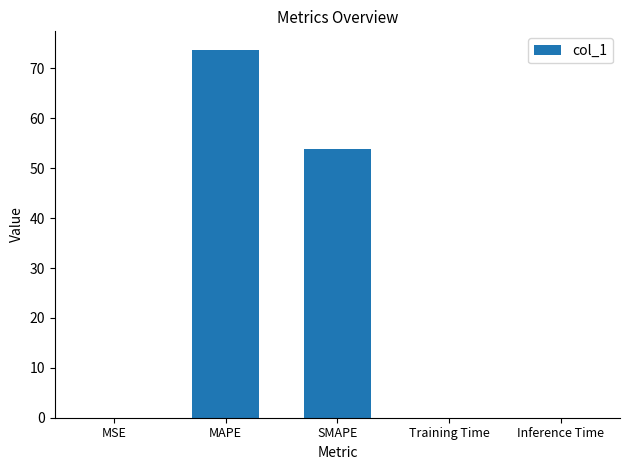

At which label is the value closest to 36?

SMAPE